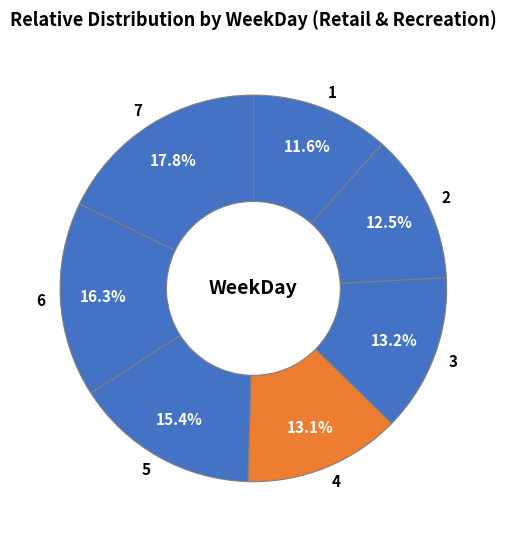

How many segments does this pie chart have?

7